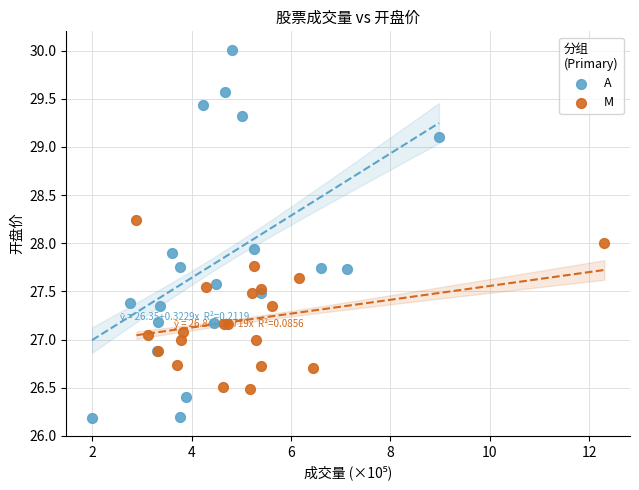

Which series reaches the minimum Y coordinate?

A